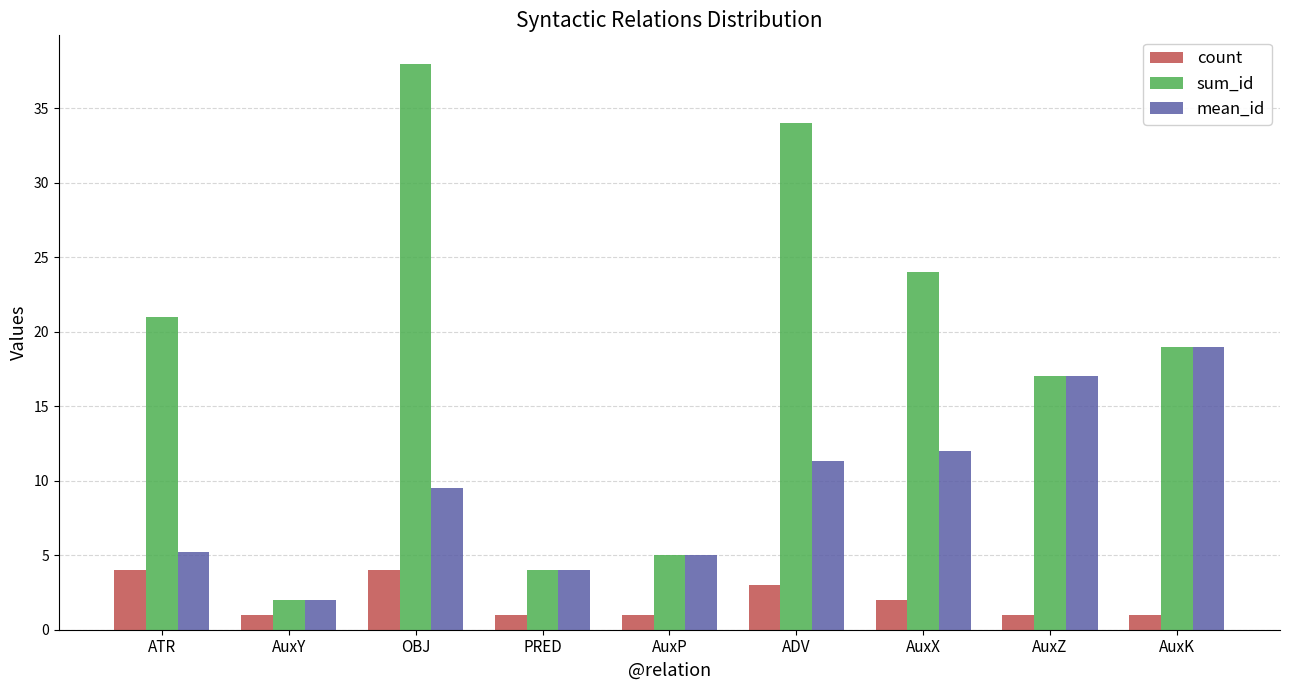

What is the greatest value displayed?

38.0